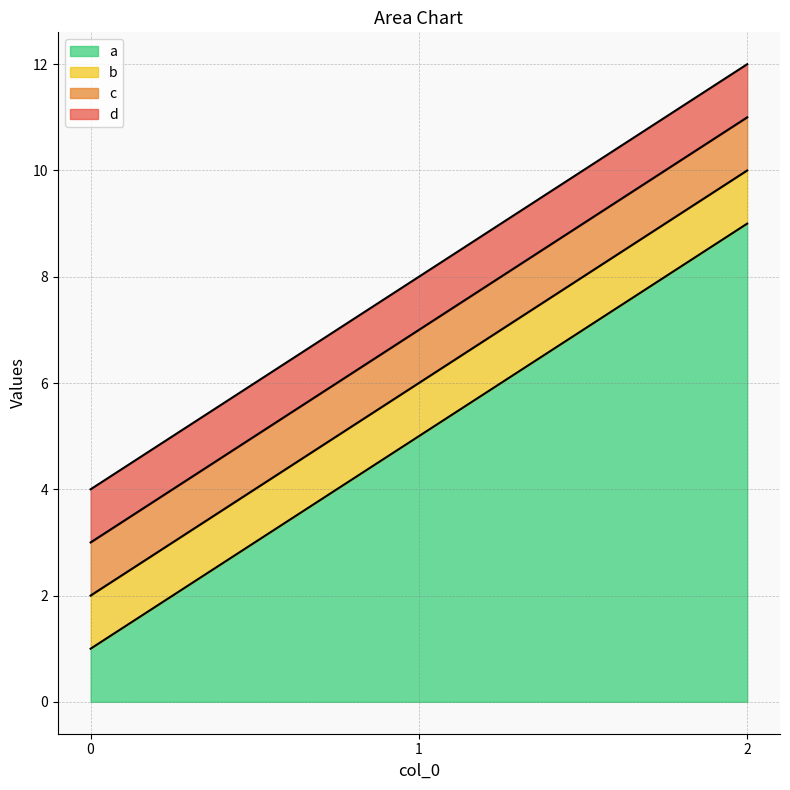

Which series has the largest range (max minus min)?

a